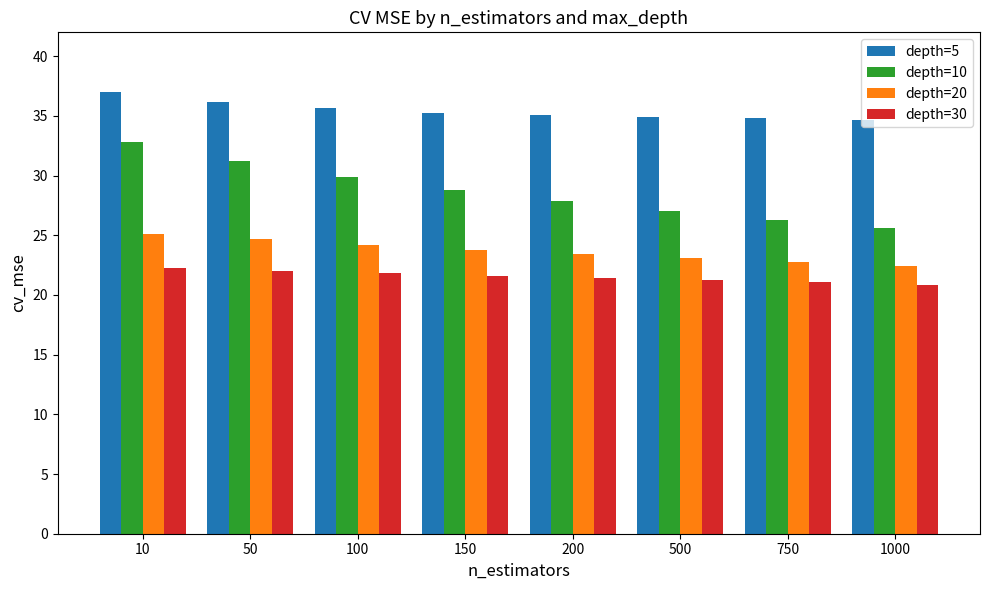

Which series has the largest total across all categories?

depth=5